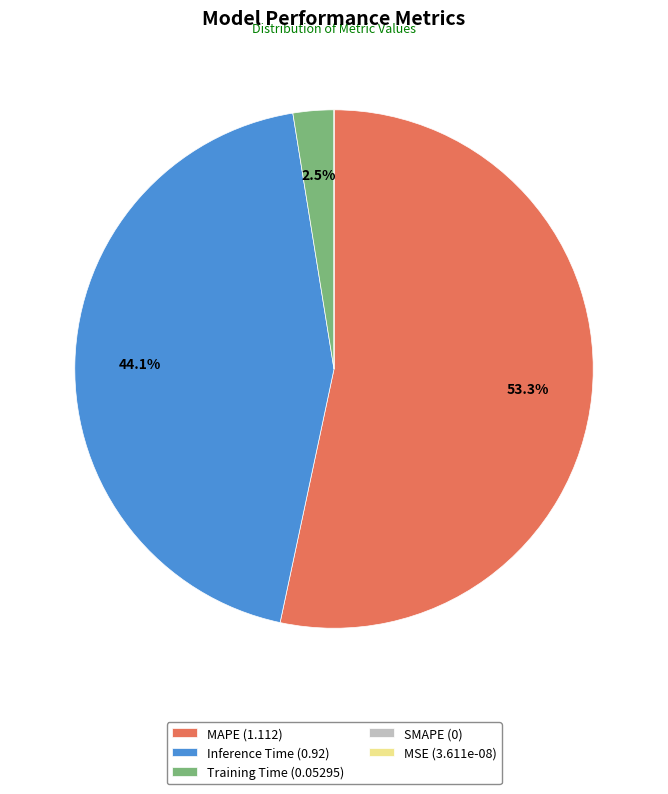

Is MAPE the majority of the pie?

Yes